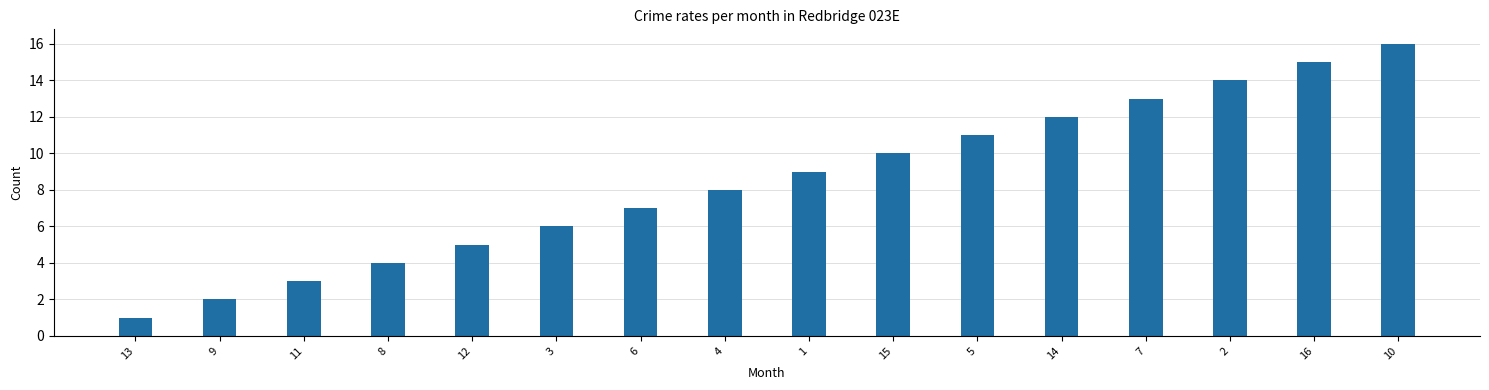

The chart shows a value of 2 at 9. True or false?

True